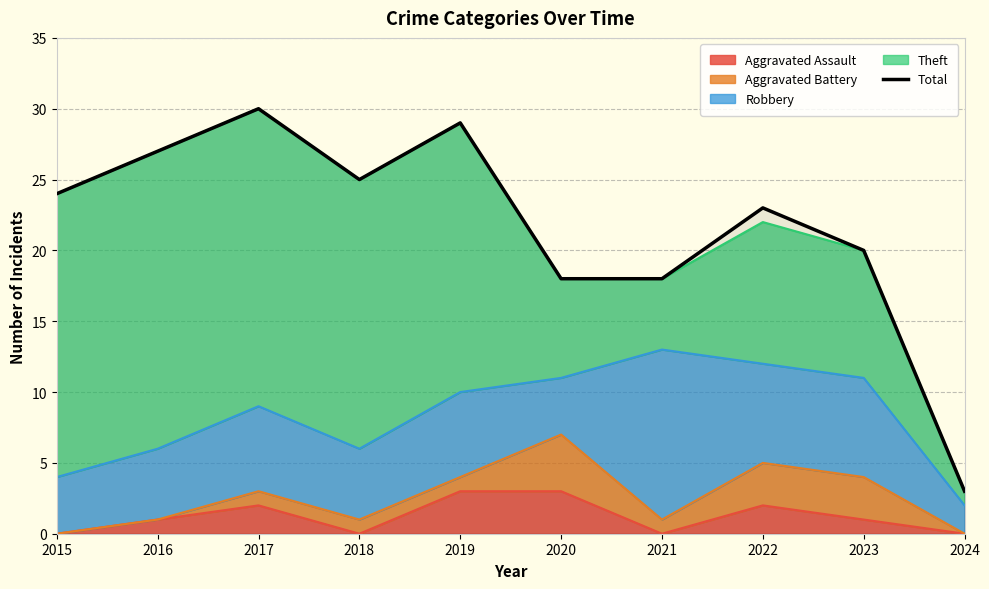

Reading right to left, transcribe all the data shown in this chart.

3	20	23	18	18	29	25	30	27	24